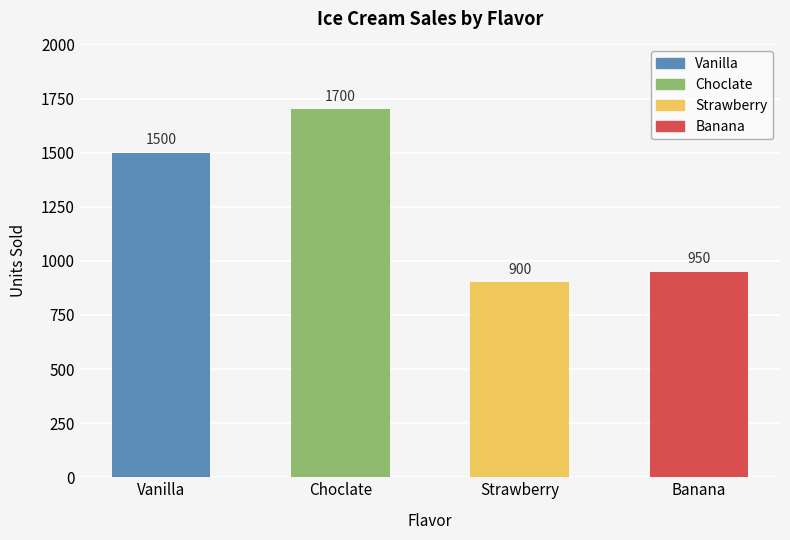

Reading left to right, list all the values displayed in this chart.

Vanilla=1500	Choclate=1700	Strawberry=900	Banana=950